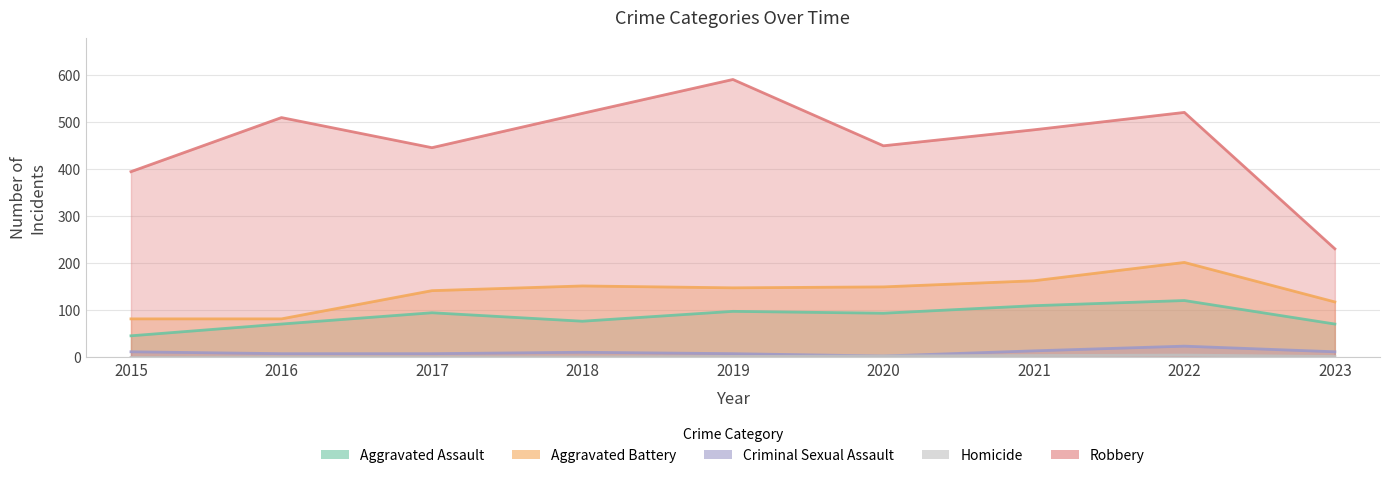

True or false: Homicide and Criminal Sexual Assault cross at least once.

False